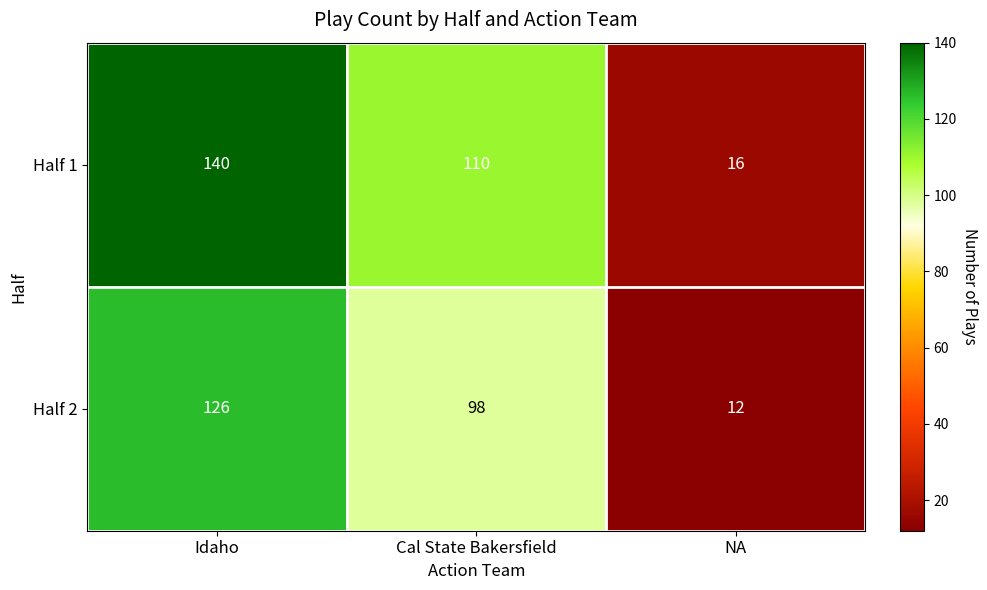

What is the smallest value displayed?

12